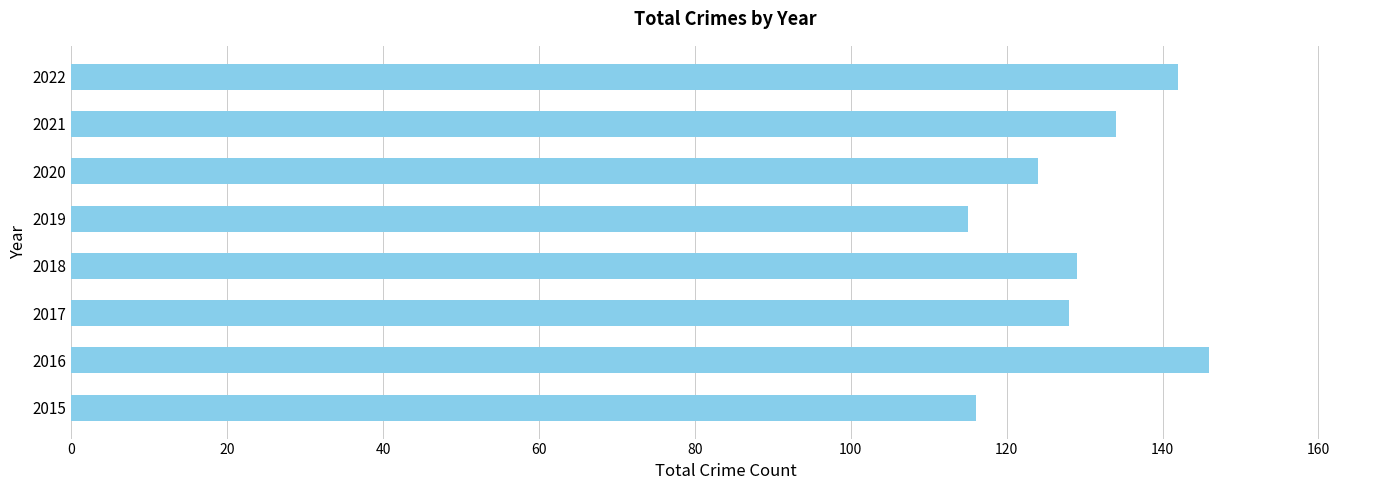

True or false: the data shows 190 at 2021.

False